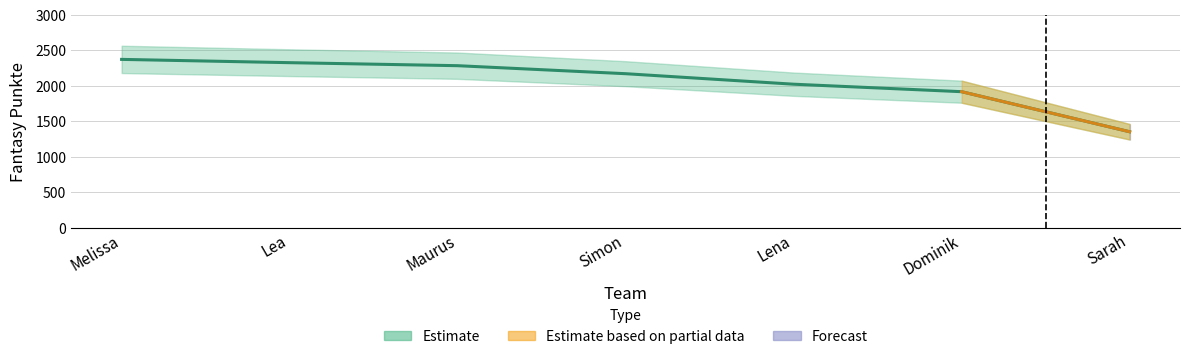

Reading left to right, list all the values displayed in this chart.

2373.6	2327.3	2284.8	2171.9	2023.9	1918.4	1354.2